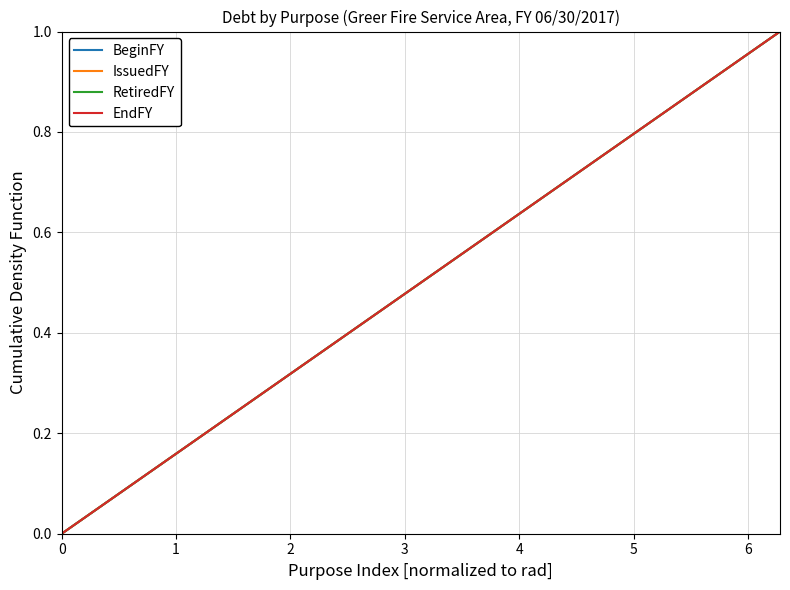

True or false: BeginFY and RetiredFY cross at least once.

False